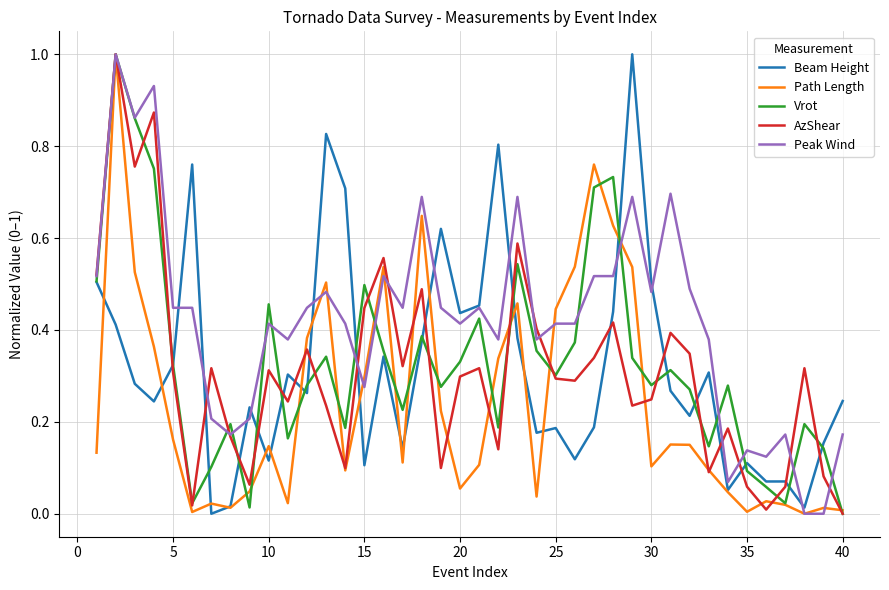

What is the maximum value for Vrot?

1.0